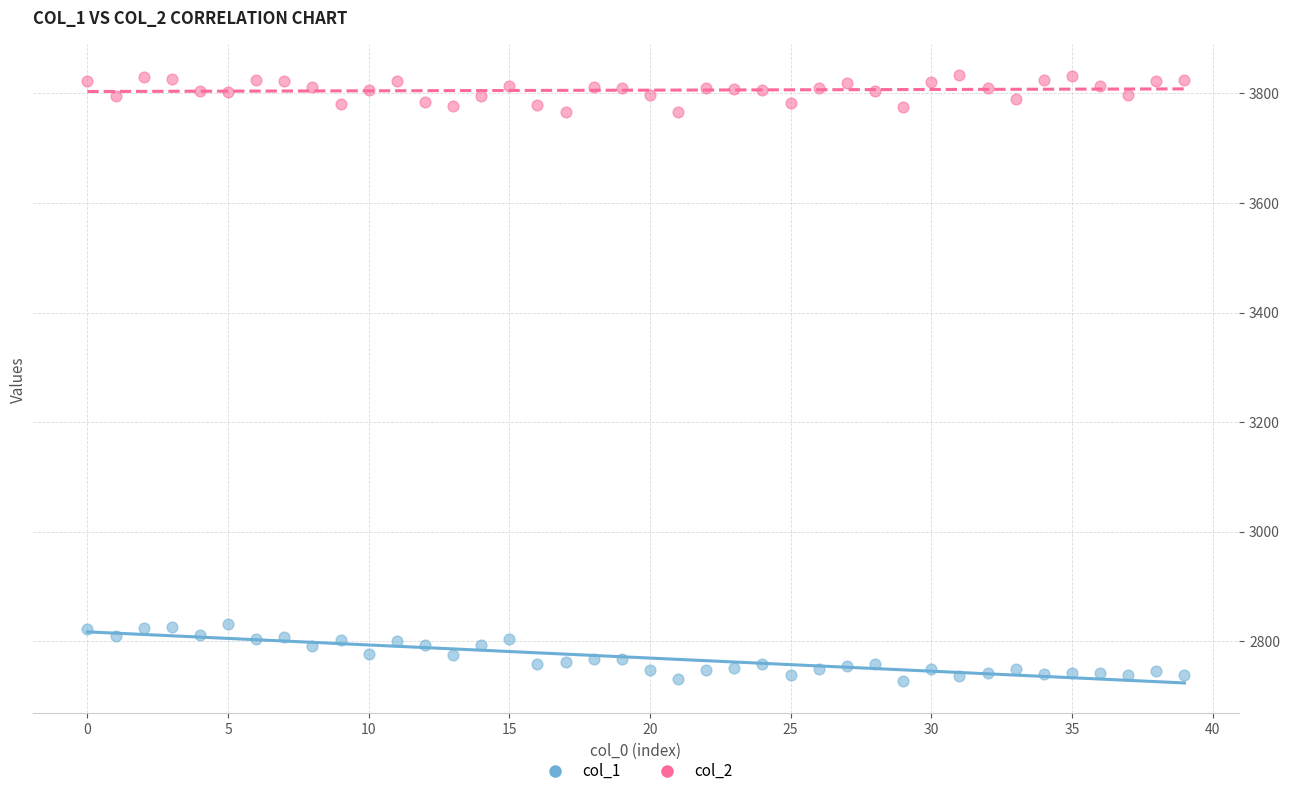

Which series contains the lowest Y value?

col_1